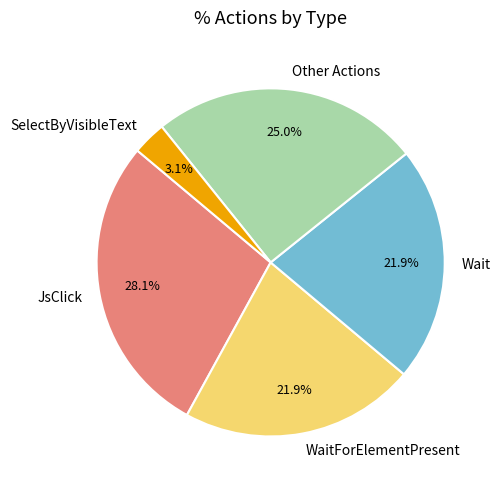

Does Other Actions represent more than half of the total?

No